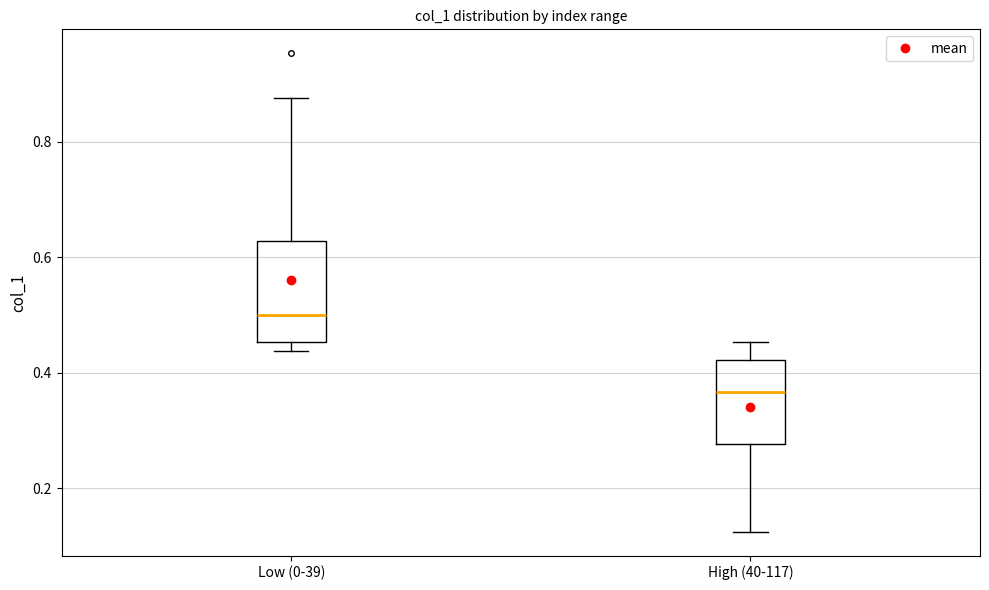

Comparing the boxes themselves (not the whiskers), which one is the tallest?

Low (0-39)